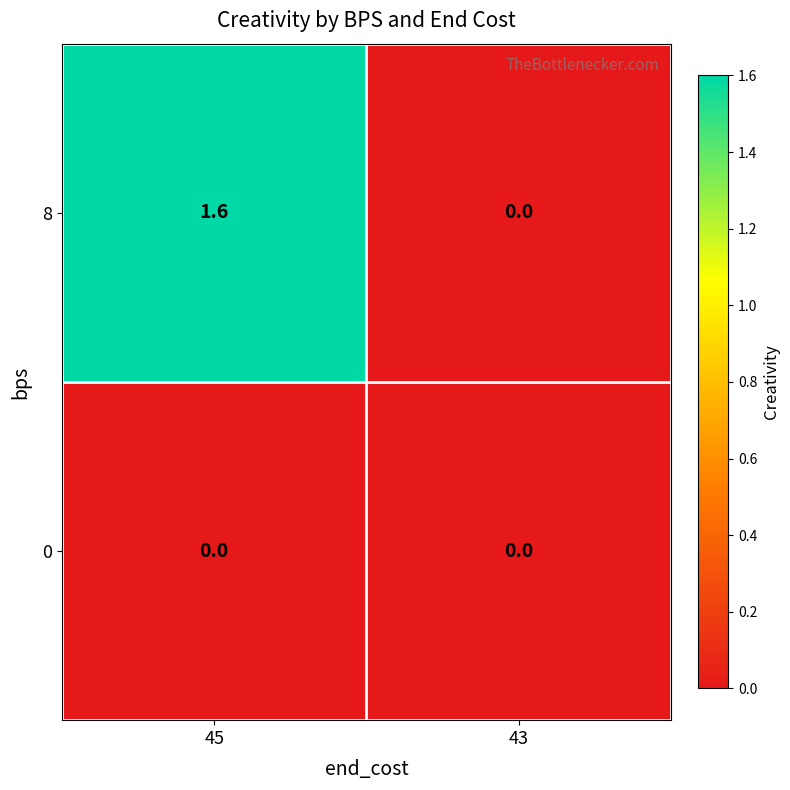

List the series in order of their peak value, highest first.

8, 0